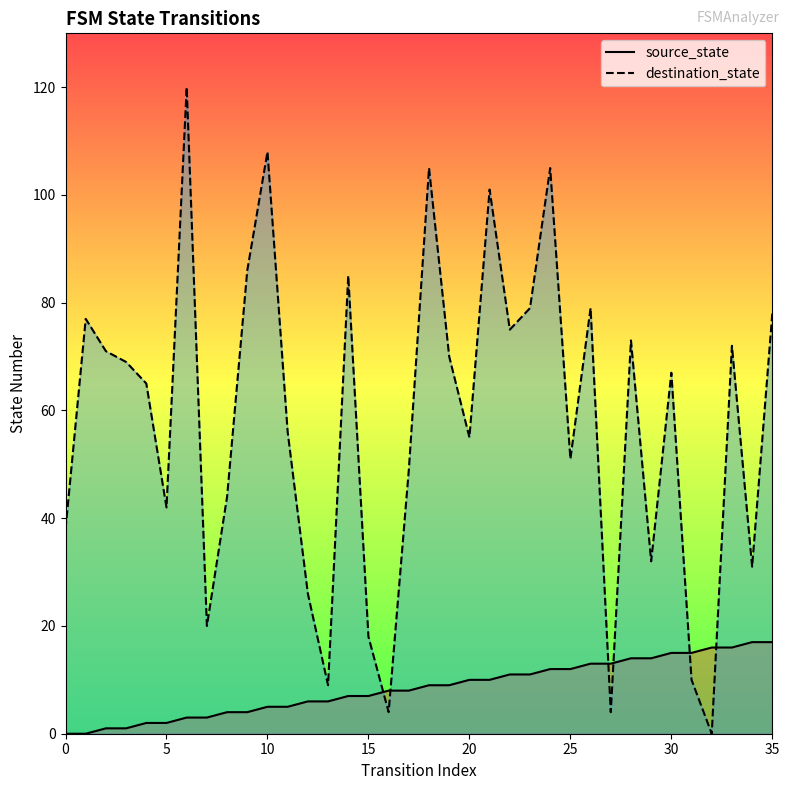

How many values in the source_state series exceed 9?

16